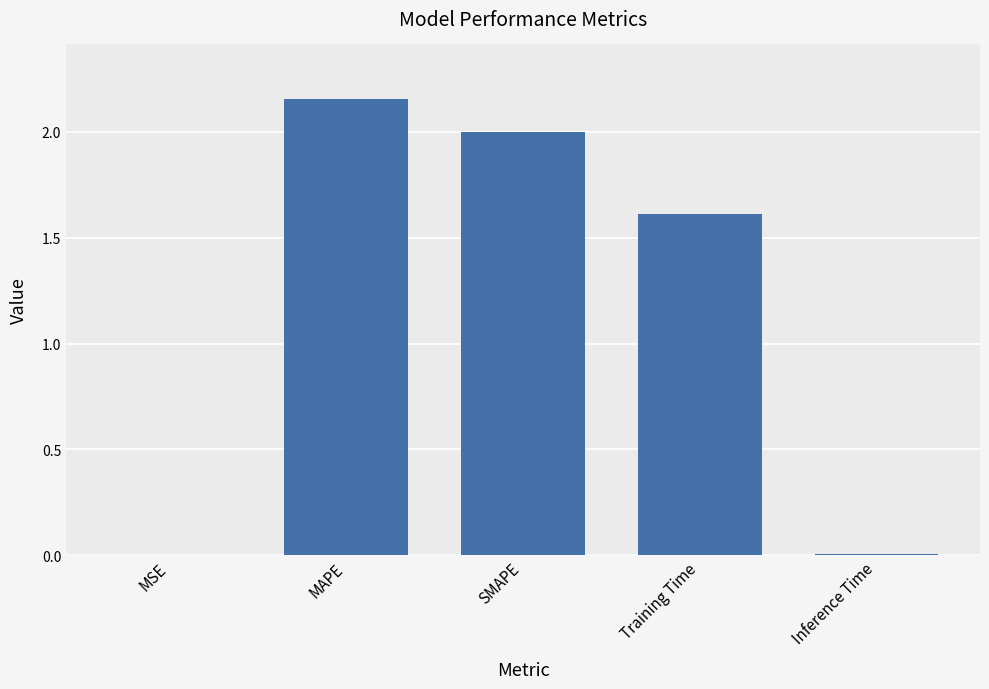

What is the average value?

1.2